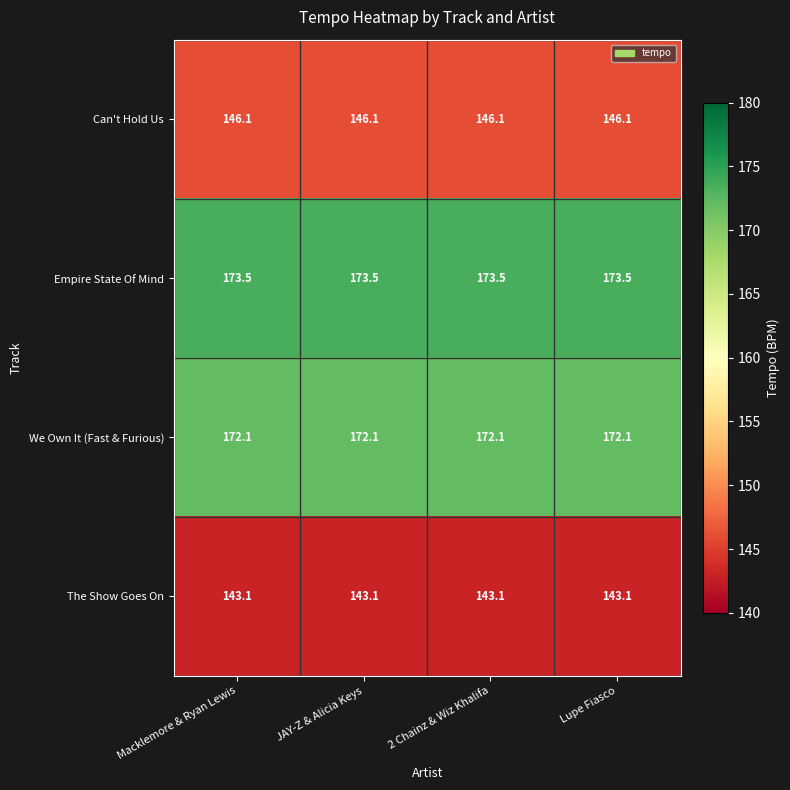

What is the average value of the We Own It (Fast & Furious) series?

172.1